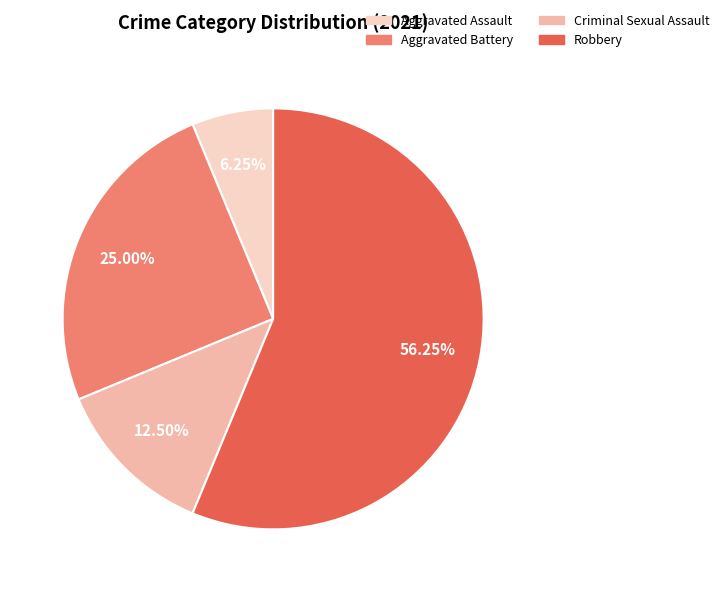

To the nearest percent, what is the average slice percentage?

25%